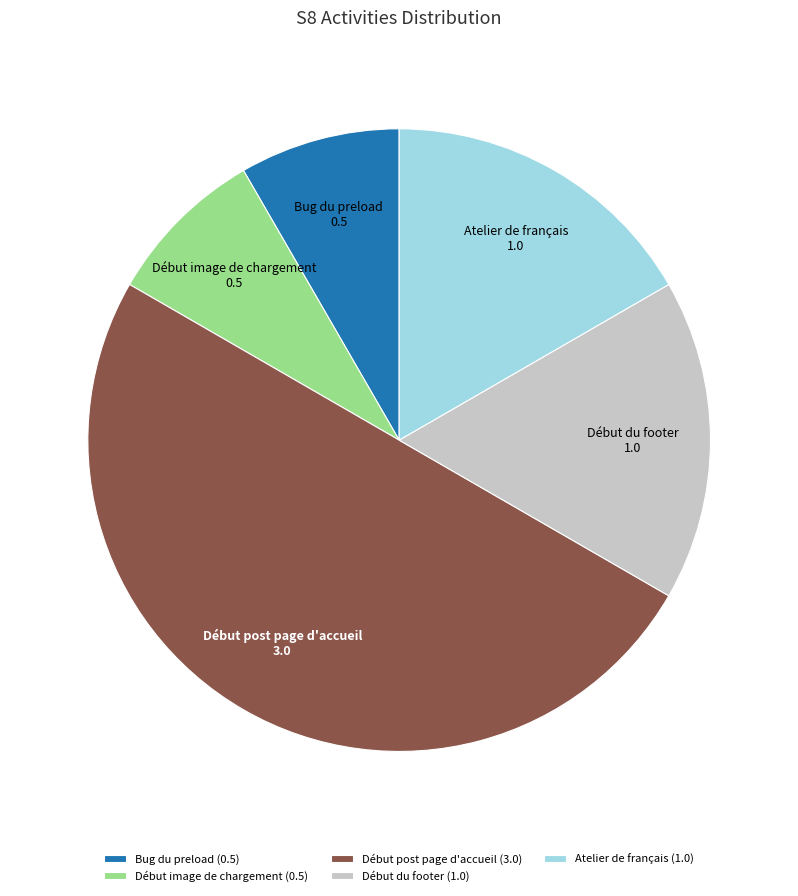

Combined, do Début image de chargement and Atelier de français account for over 50%?

No